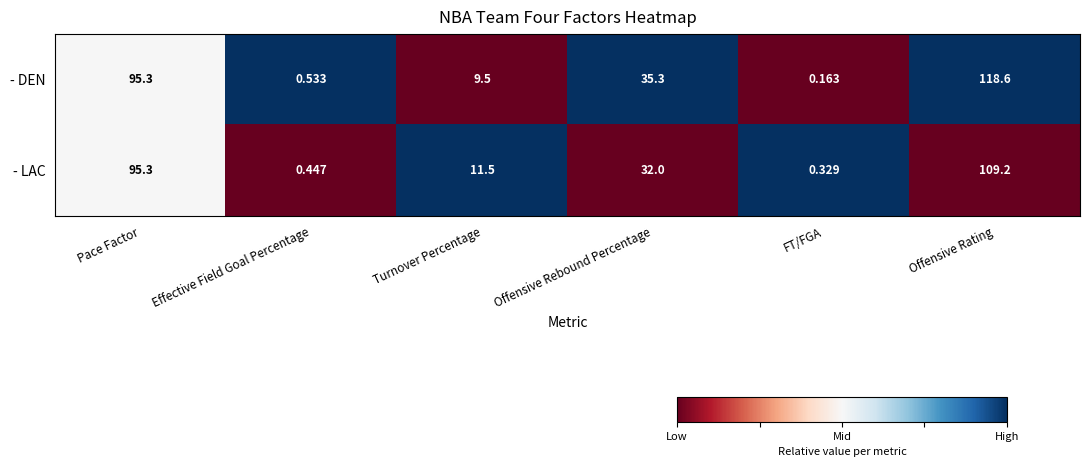

At which label does - LAC reach its peak?

Offensive Rating